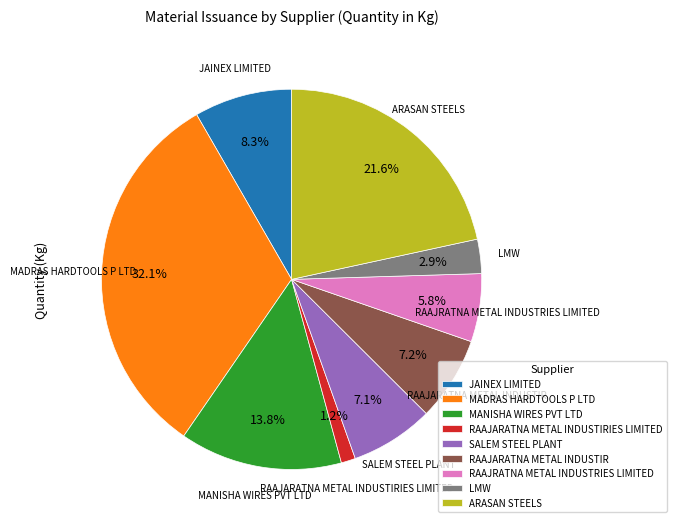

Does ARASAN STEELS account for over 50% of the chart?

No